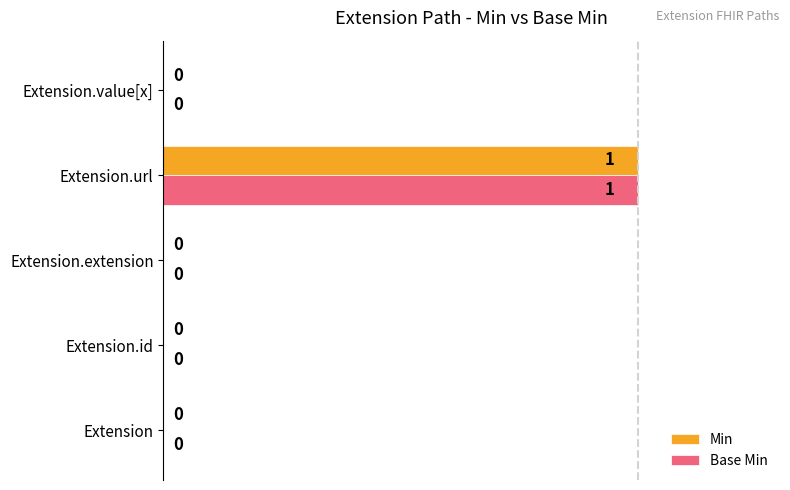

Is it true that Base Min equals 0 at Extension.extension?

True